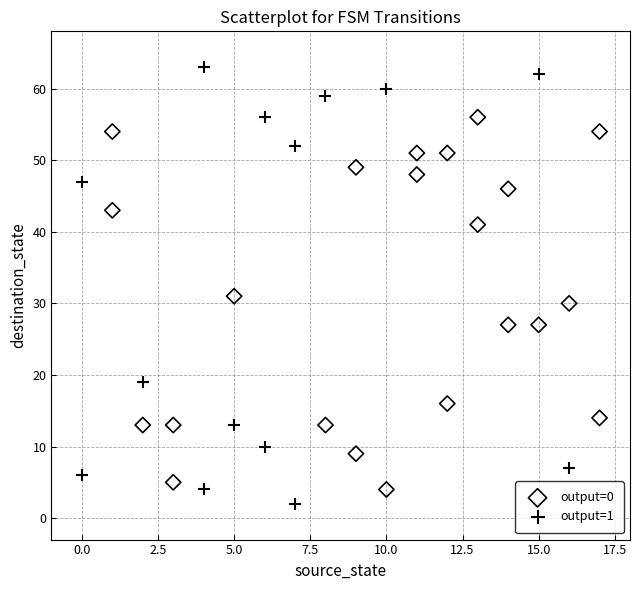

Which series has the largest Y range (max minus min)?

output=1